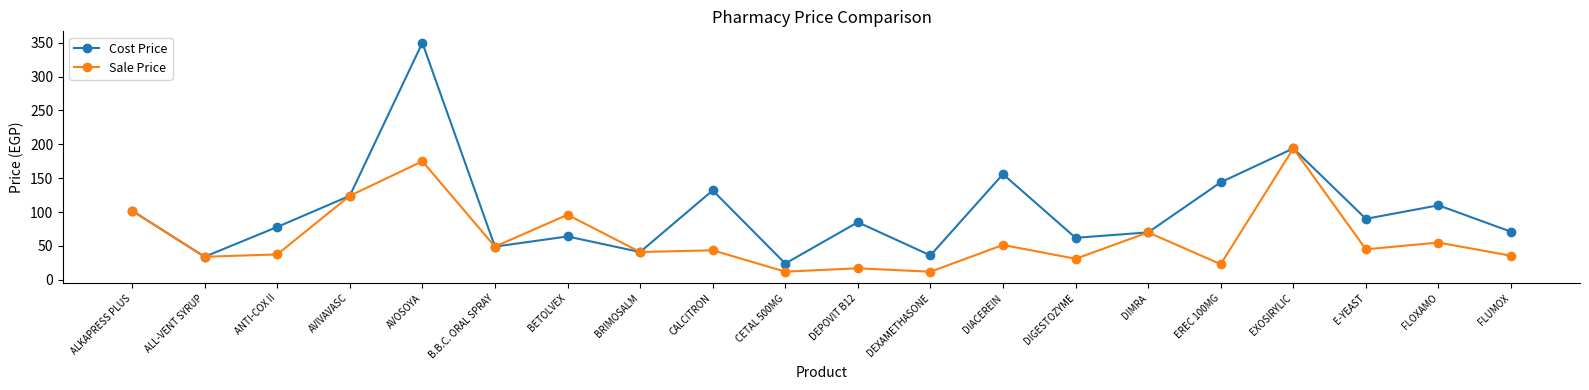

Where is the first local minimum for Sale Price?

ALL-VENT SYRUP